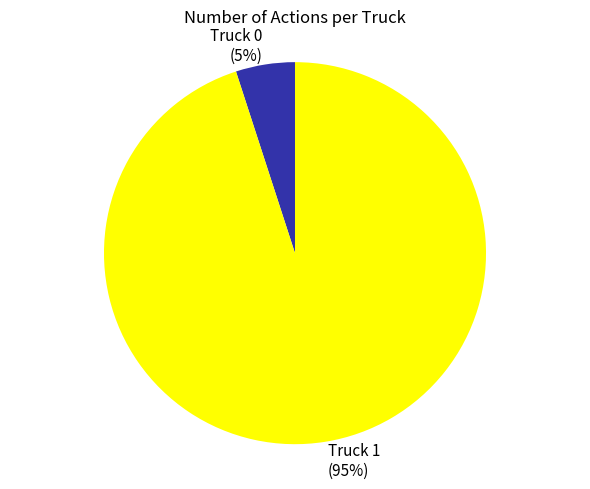

Combined, do Truck 0 and Truck 1 account for over 50%?

Yes